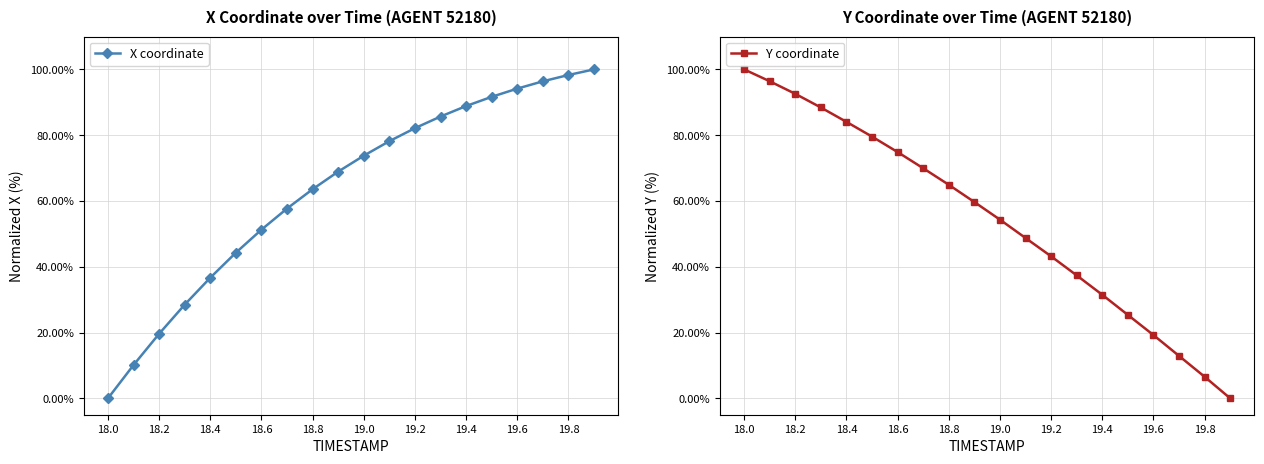

Where does the Y coordinate series first go above 59?

18.0